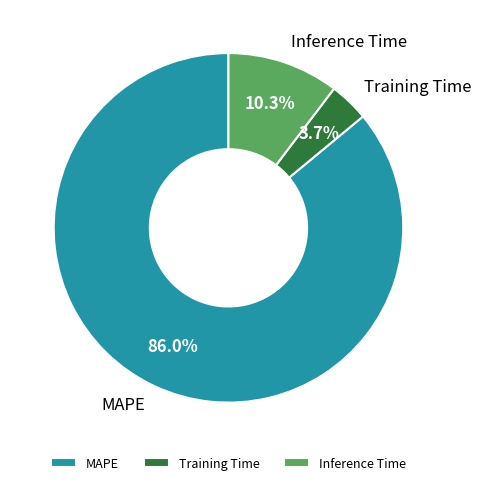

To the nearest percent, what percentage of the pie is MAPE?

86%